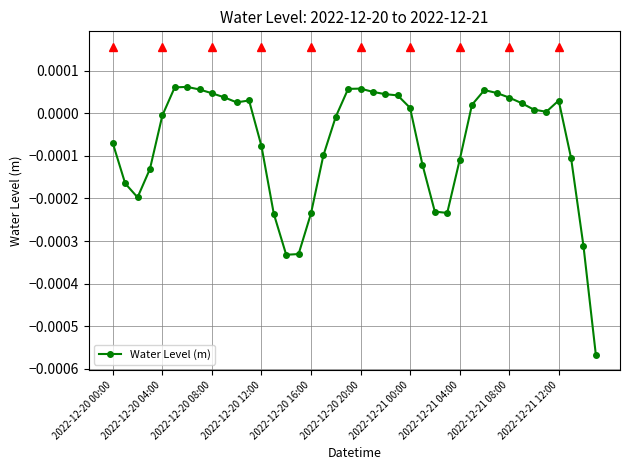

True or false: the data has more than 2 interior local peaks.

True